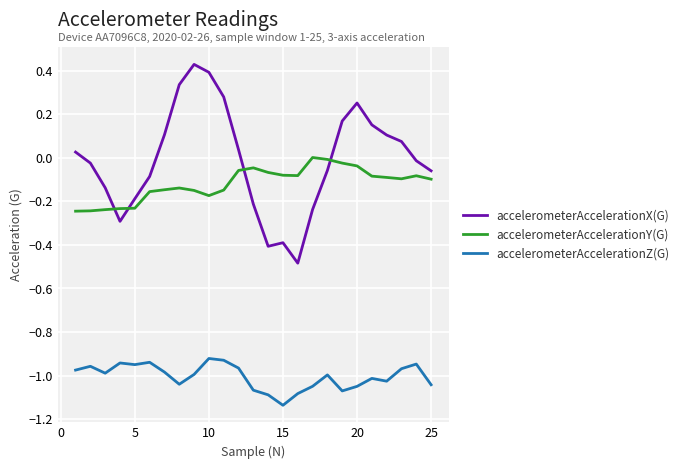

What is the difference between the maximum and minimum values in the accelerometerAccelerationX(G) series?

0.9